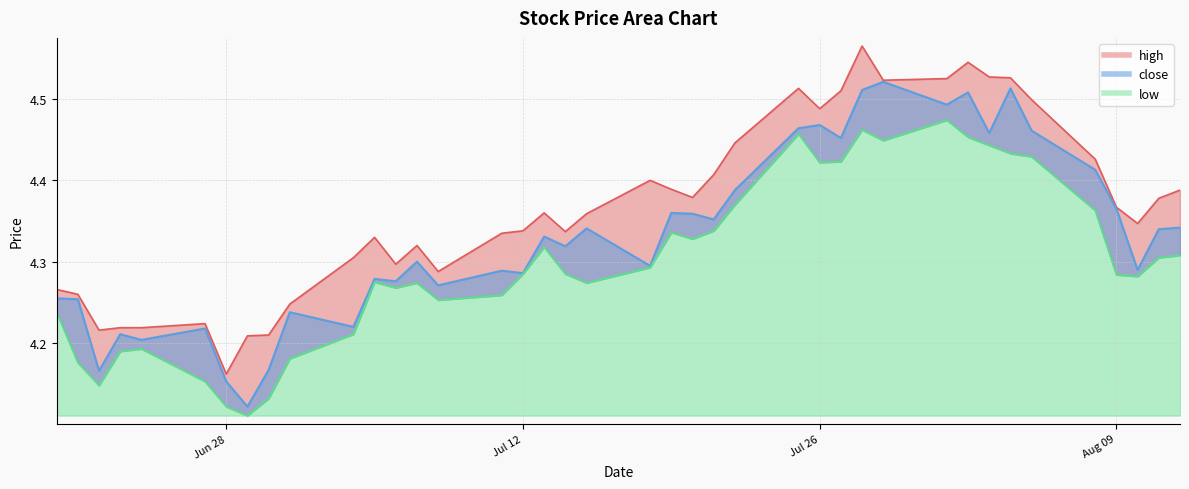

What is the maximum value shown in the chart?

4.6